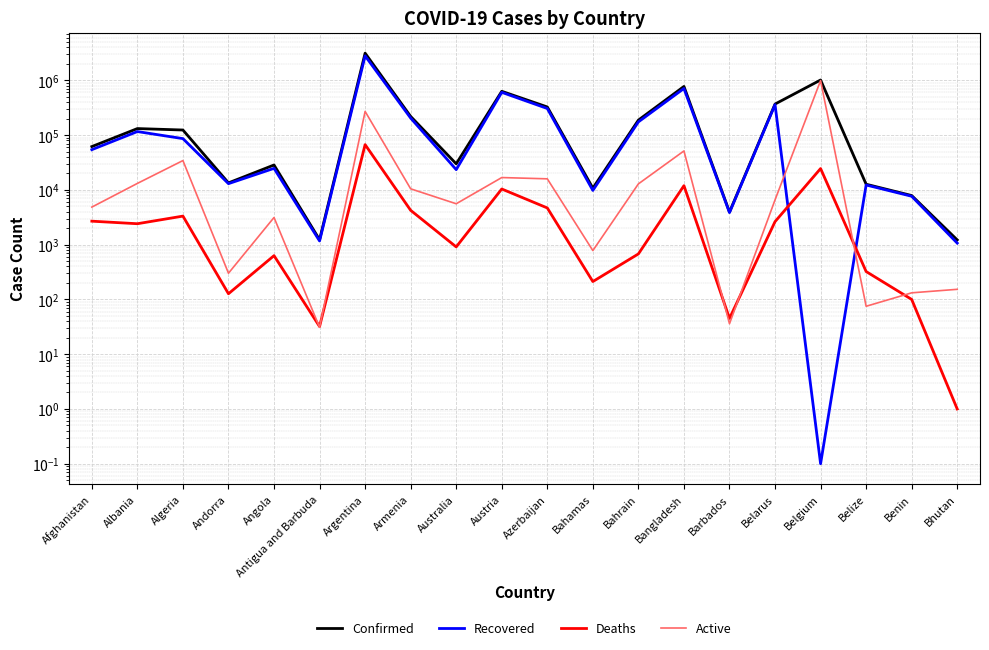

Which has a higher value, Benin or Bahrain?

Bahrain